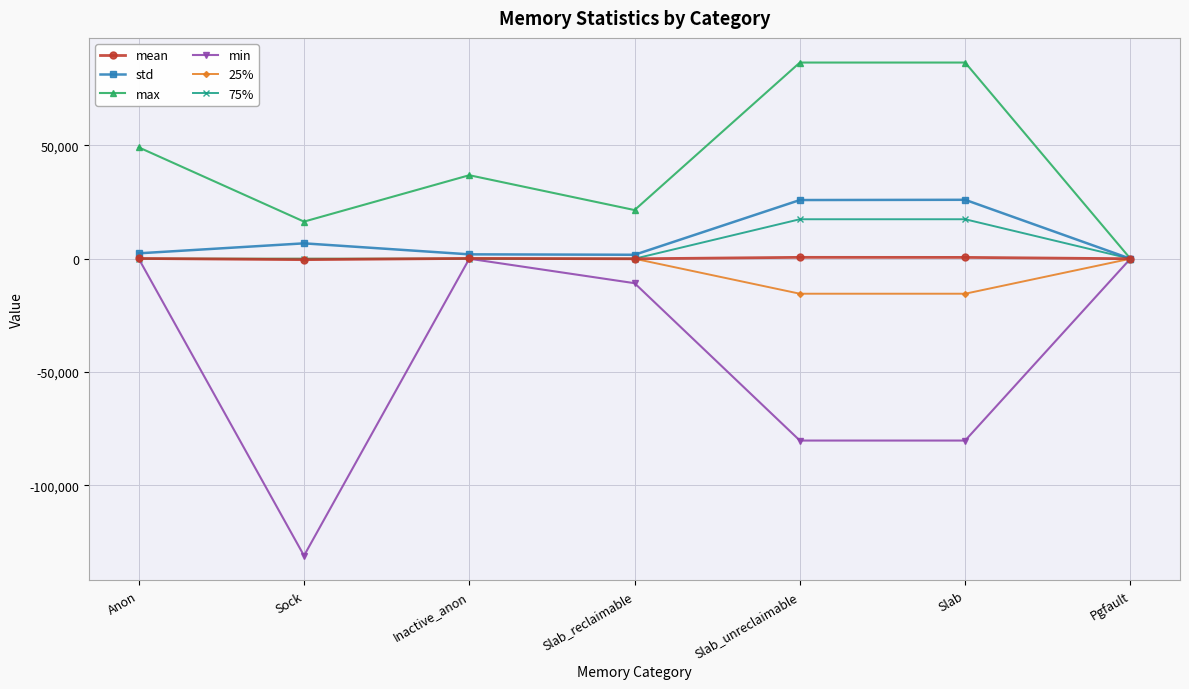

What is the label of the 7th point from the right?

Anon